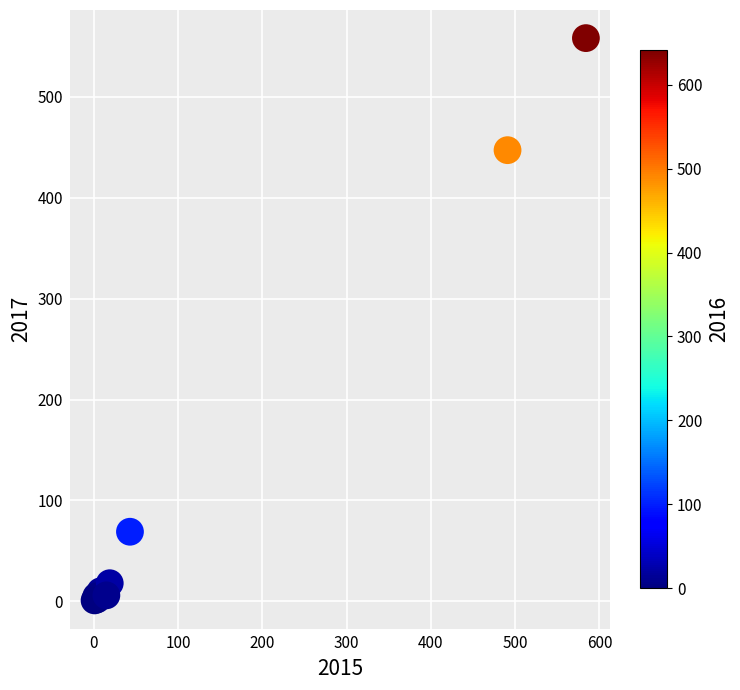

What Y value in the scatter plot is closest to 279?

447